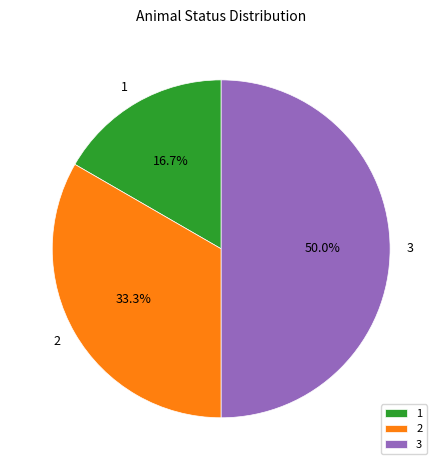

Rank the categories by value from highest to lowest.

3, 2, 1